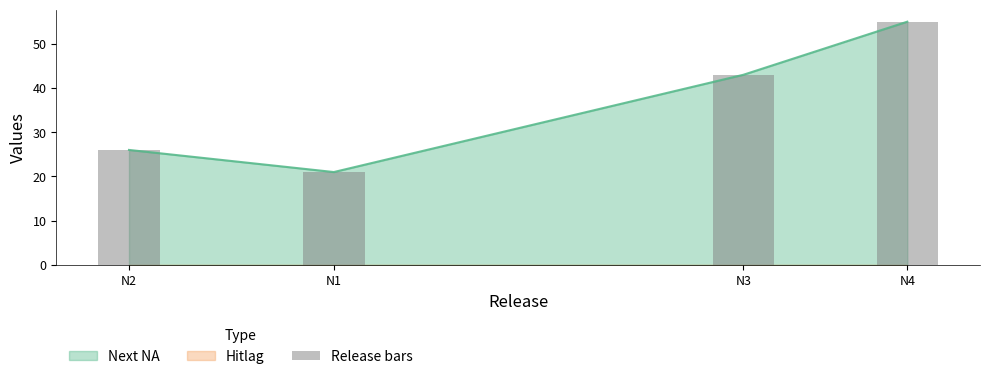

Reading right to left, transcribe all the data shown in this chart.

N4=55	N3=43	N1=21	N2=26